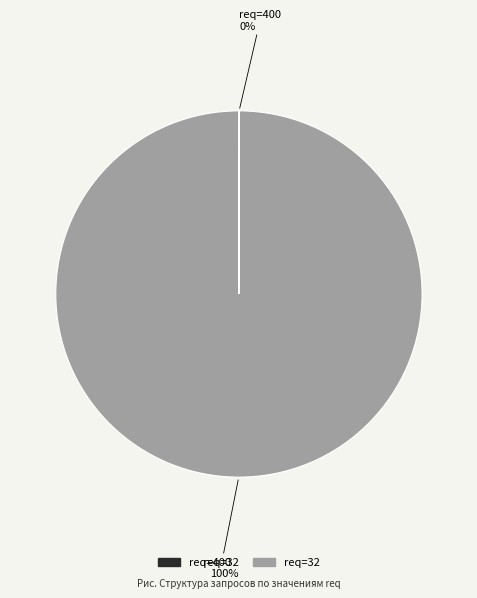

What percentage is the req=32 slice, to the nearest percent?

100%